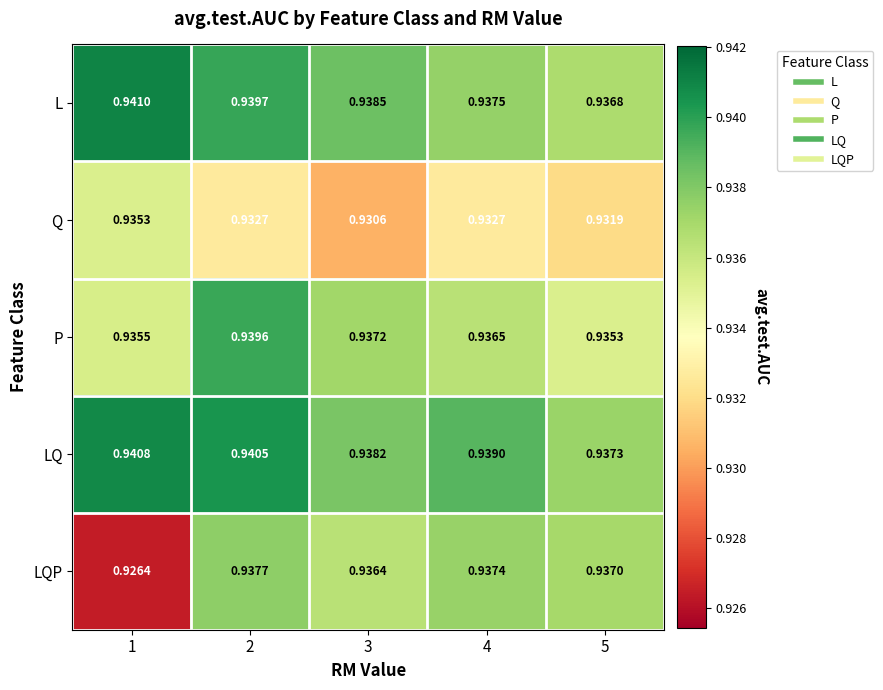

Is the value of P at 1 greater than the value of LQP at 5?

No